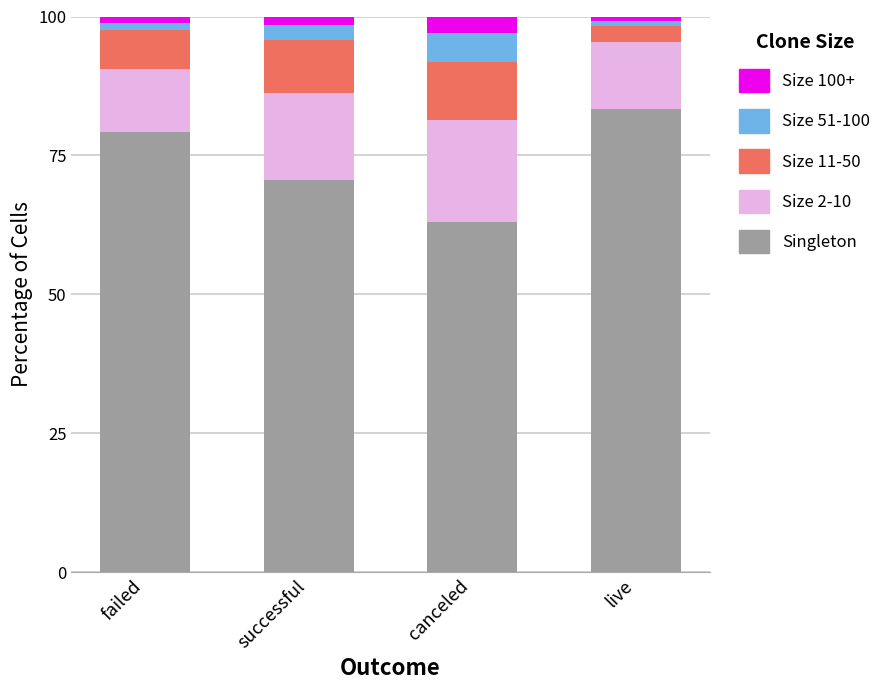

The Singleton series shows 46.5 at failed. True or false?

False